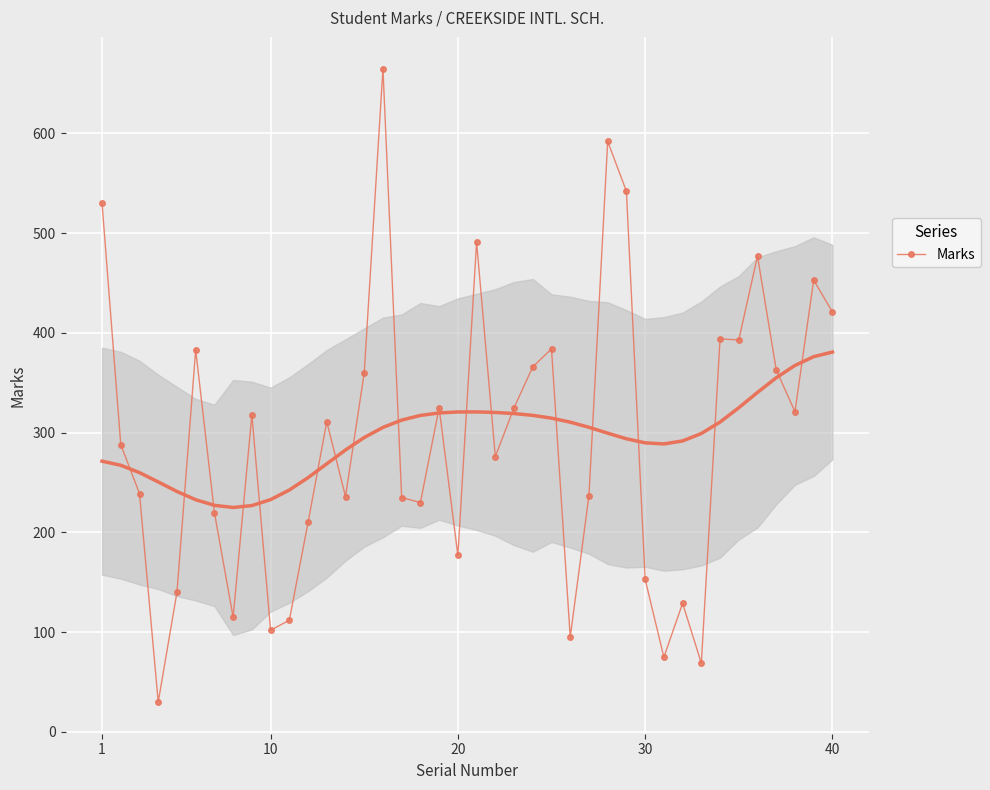

Count the number of values greater than 311.

19